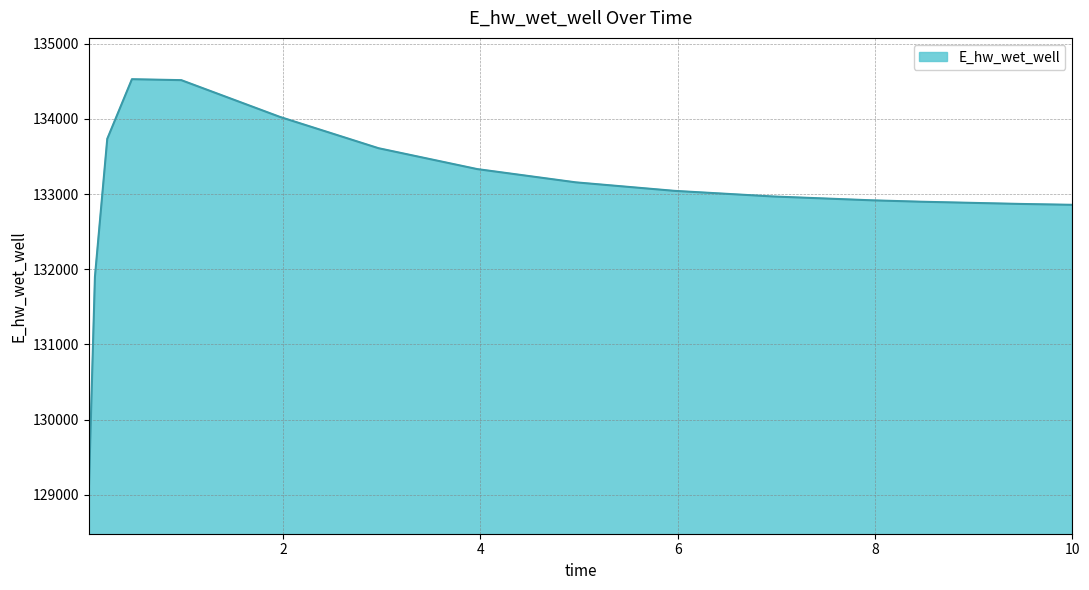

What is the sum of all values?

1995370.6